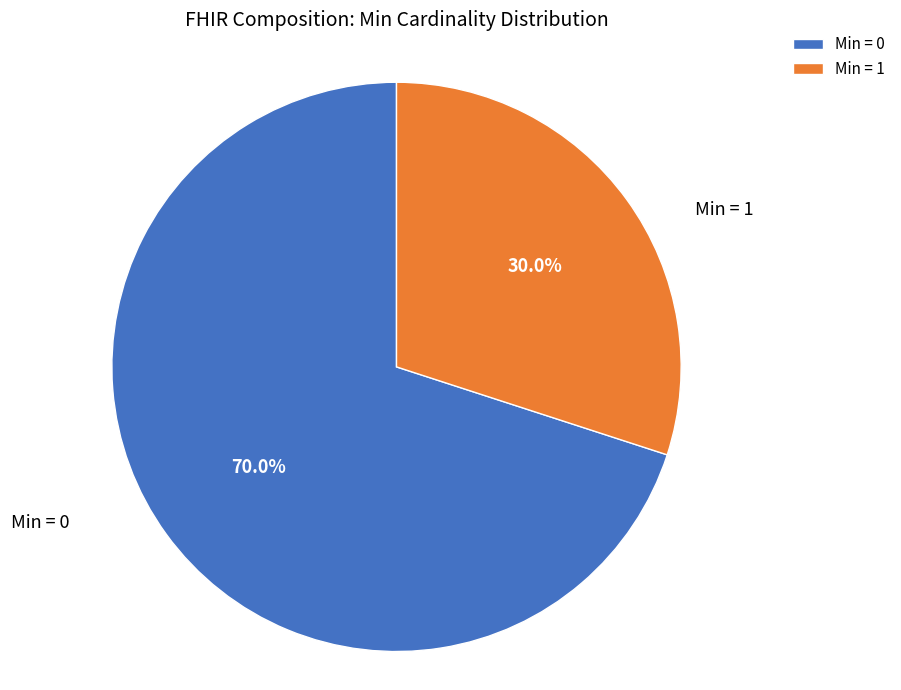

What is the smallest slice in the pie chart?

Min = 1